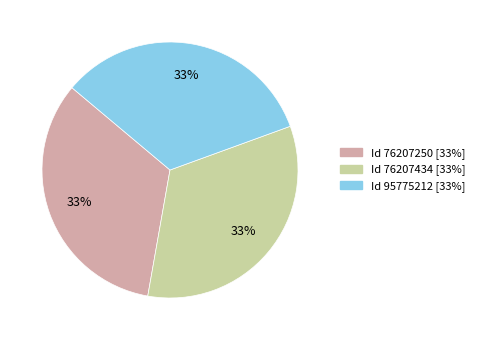

To the nearest percent, what is the average slice percentage?

33%